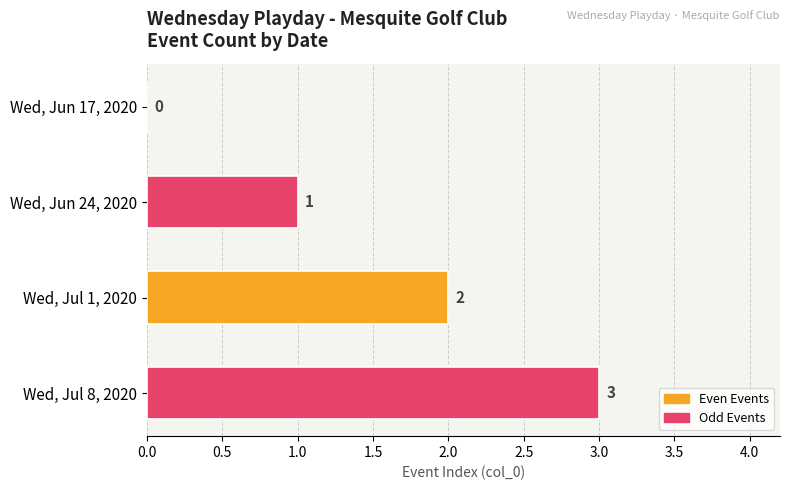

Is it true that the value at Wed, Jul 1, 2020 is 1?

False